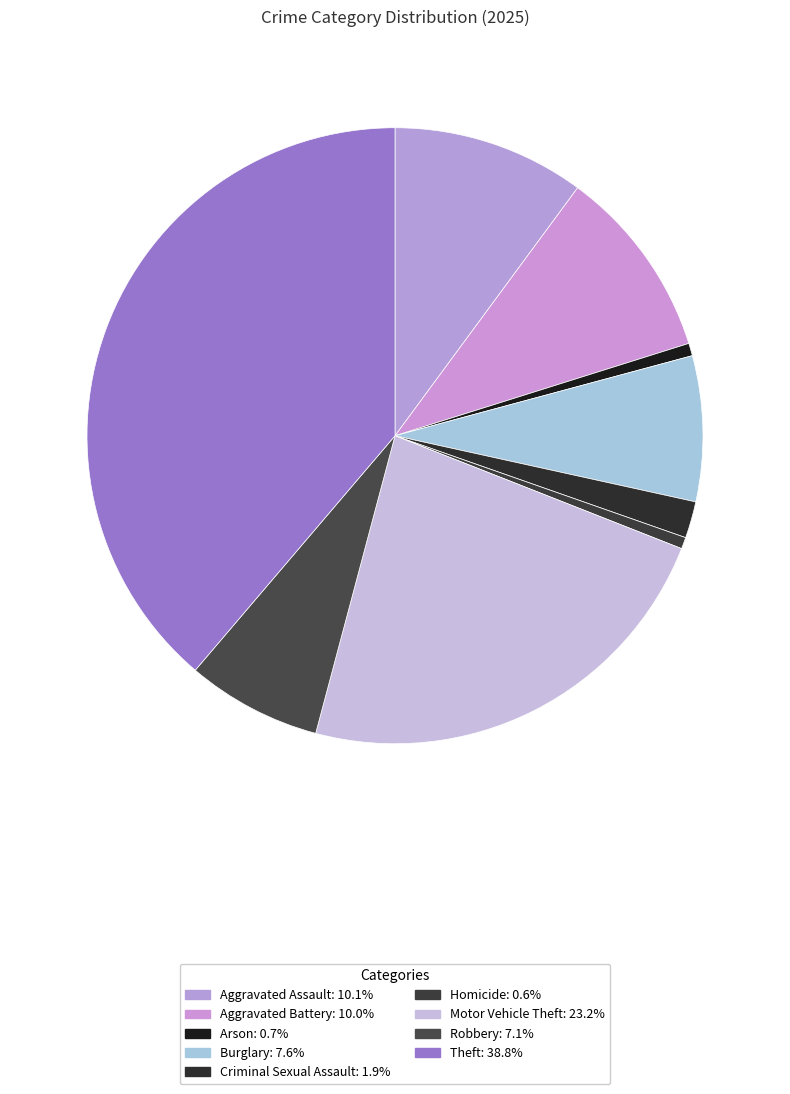

How many segments does this pie chart have?

9